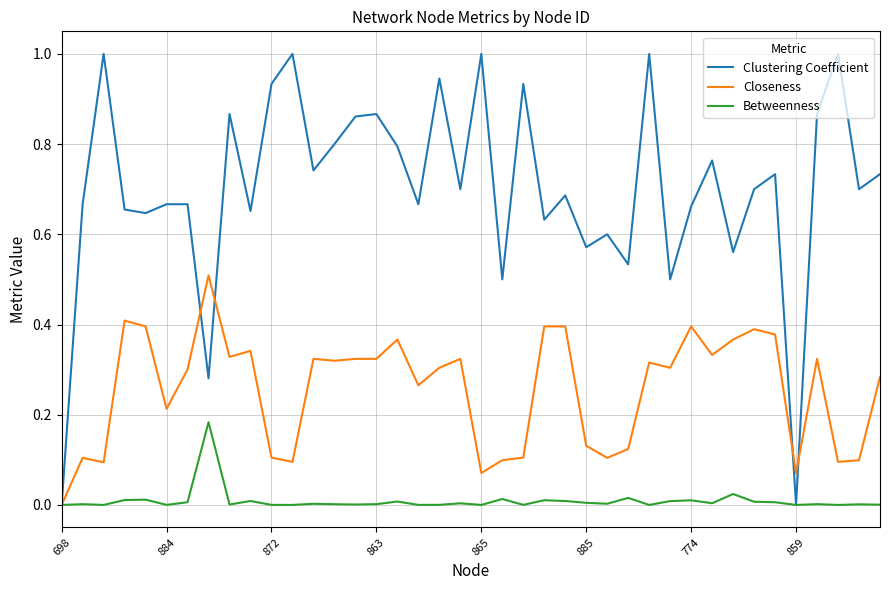

Which series has the largest total across all categories?

Clustering Coefficient